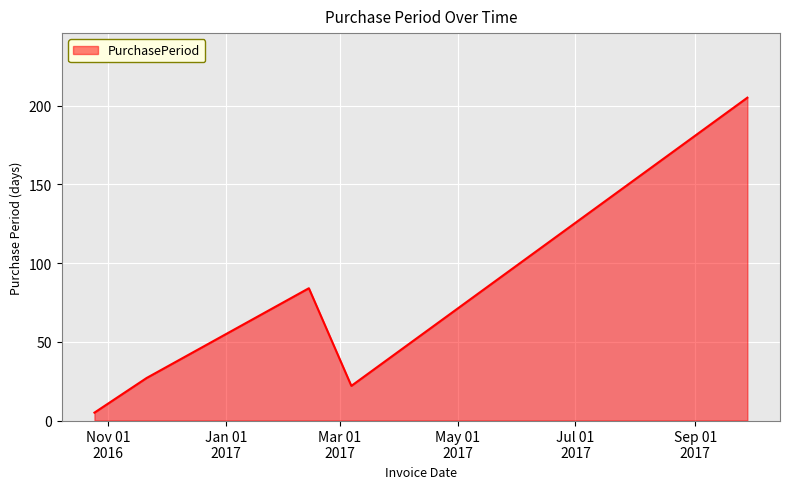

How many categories are shown in the chart?

5